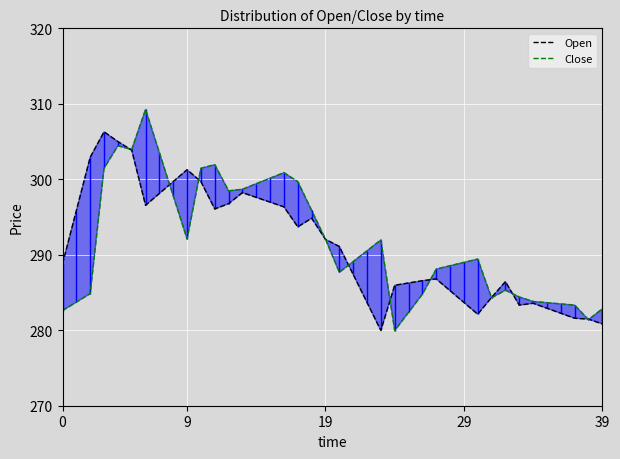

Rank the series at 32 from lowest to highest value.

Close, Open